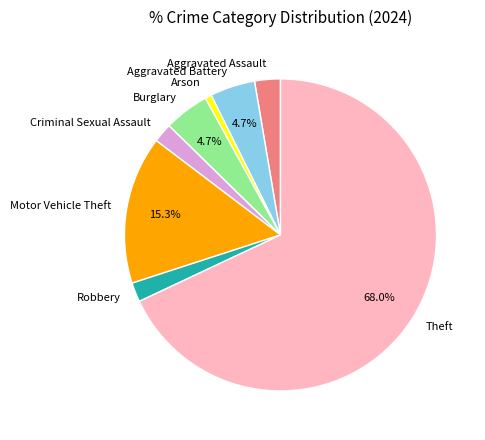

To the nearest percent, what is the difference between the largest and smallest slice percentages?

67%